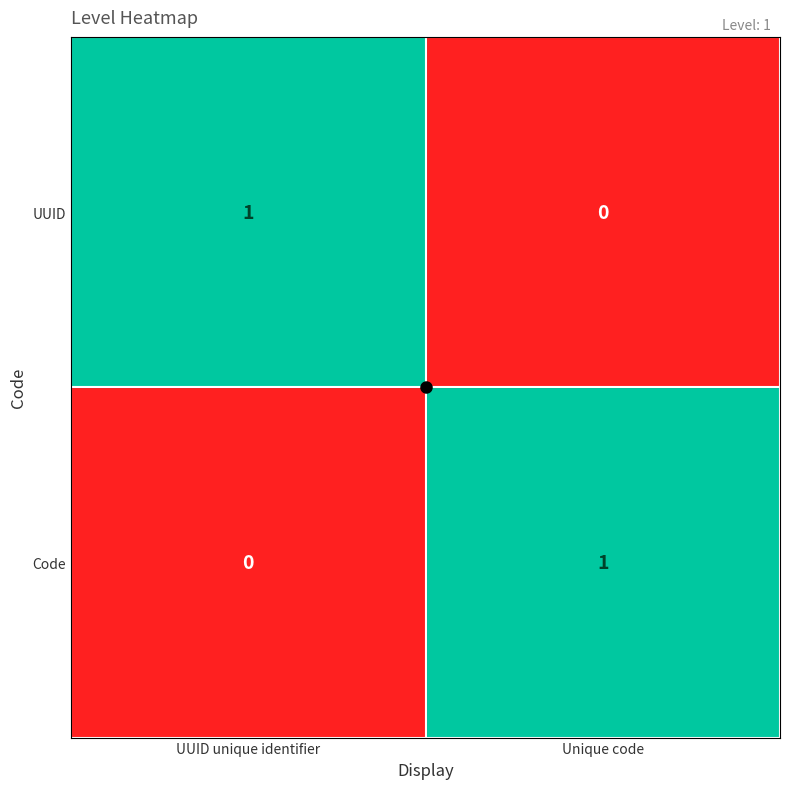

Is it true that UUID equals 2 at UUID unique identifier?

False